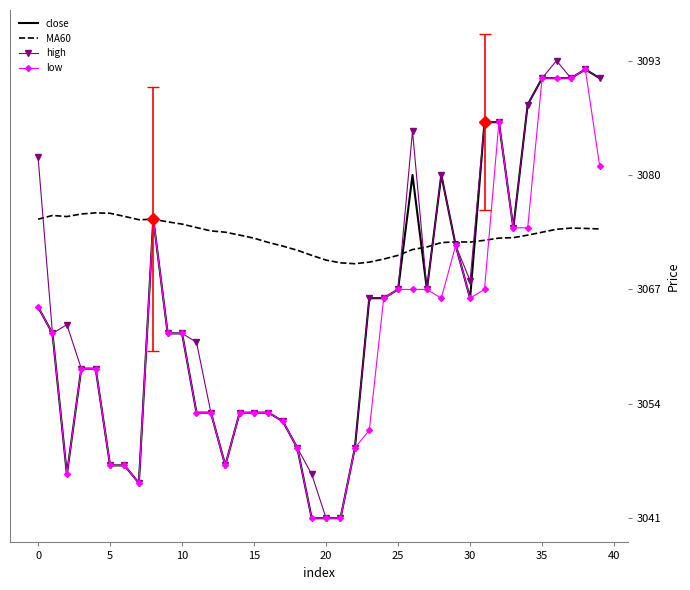

What is the highest value of the MA60 series?

3075.7